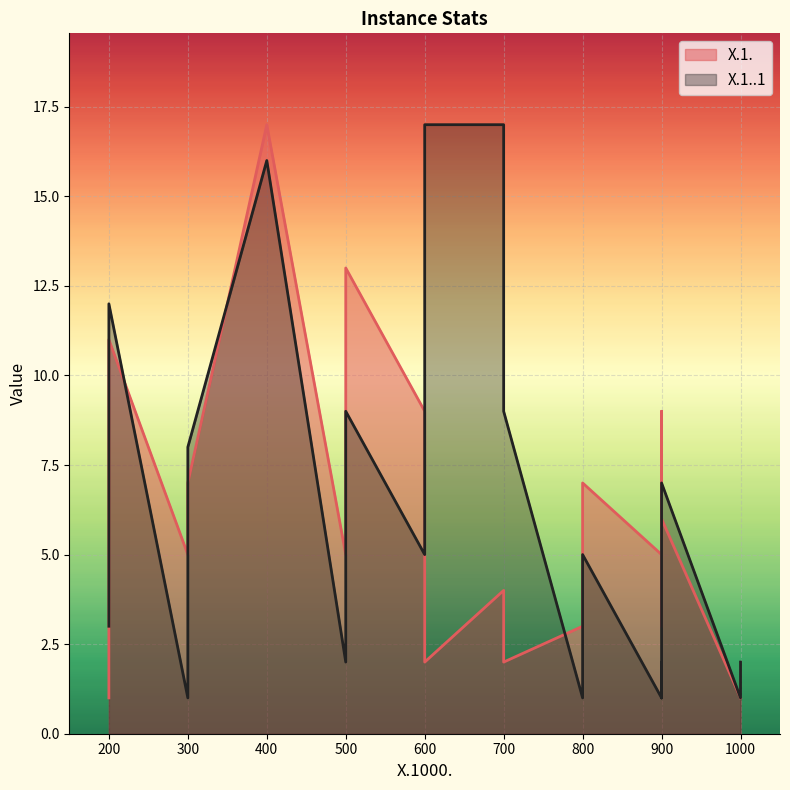

Is the value of X.1..1 at 700 greater than the value of X.1. at 900?

Yes